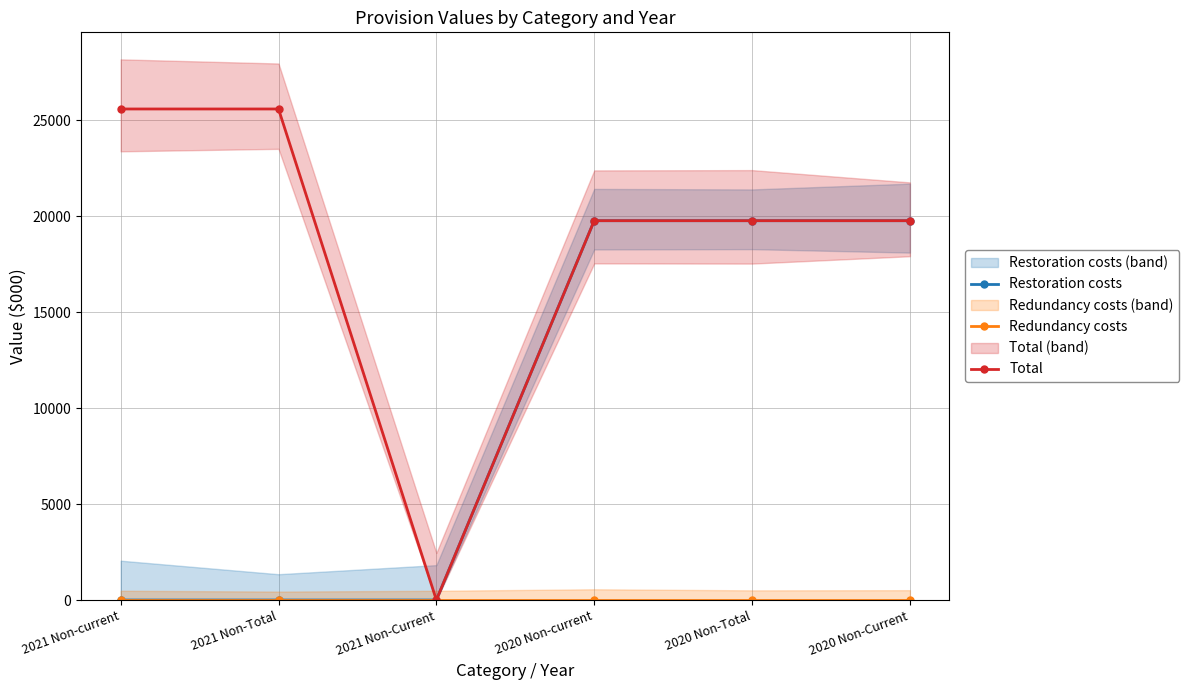

At which category does the chart reach its peak across all series?

2021 Non-current